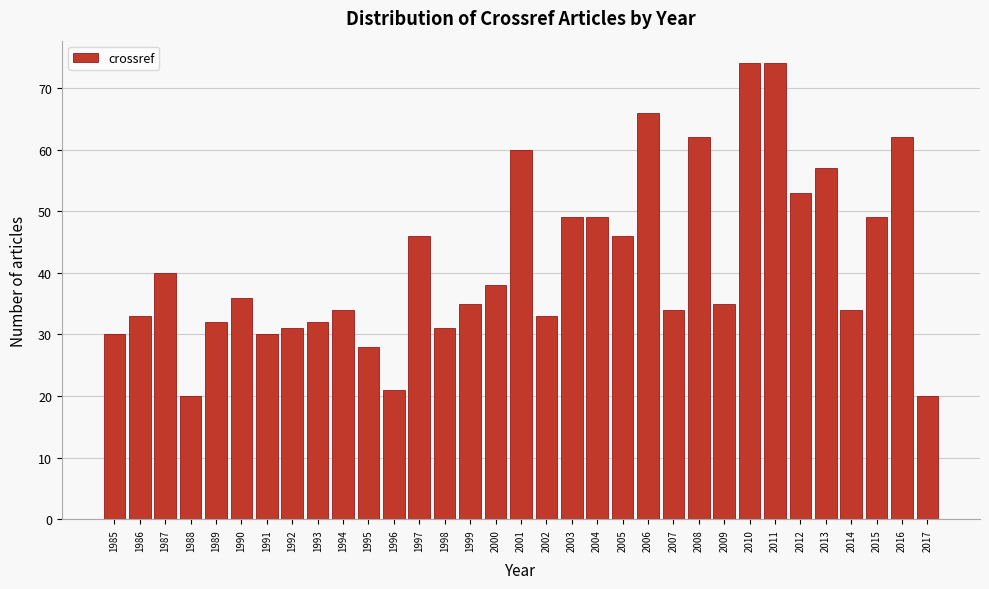

What is the value of the 15th bar from the left?

35